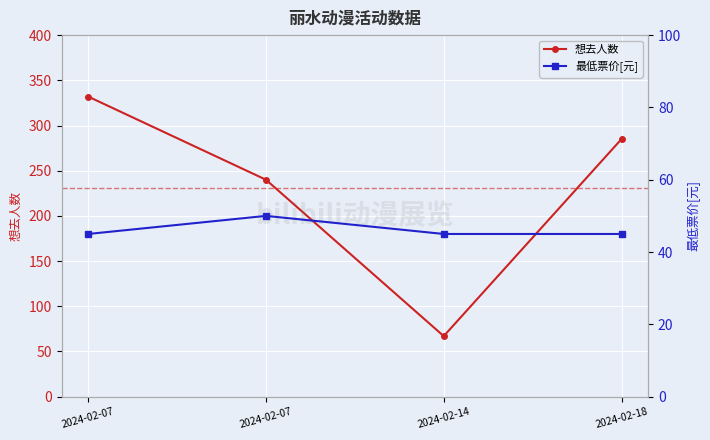

What is the difference between the maximum and minimum values in the 想去人数 series?

265